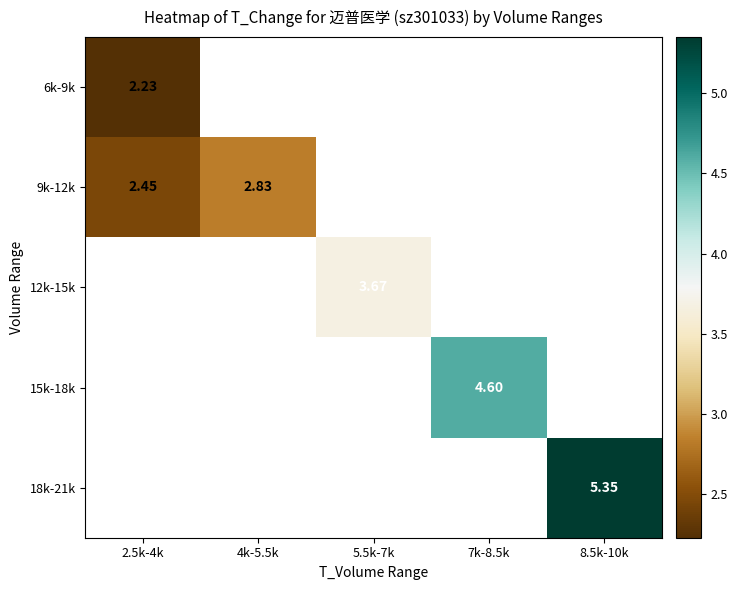

What is the difference between the maximum and minimum values in the 9k-12k series?

0.4